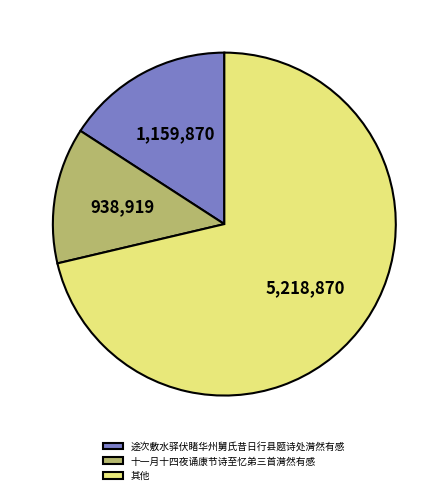

True or false: 其他 accounts for 71% of the total.

True